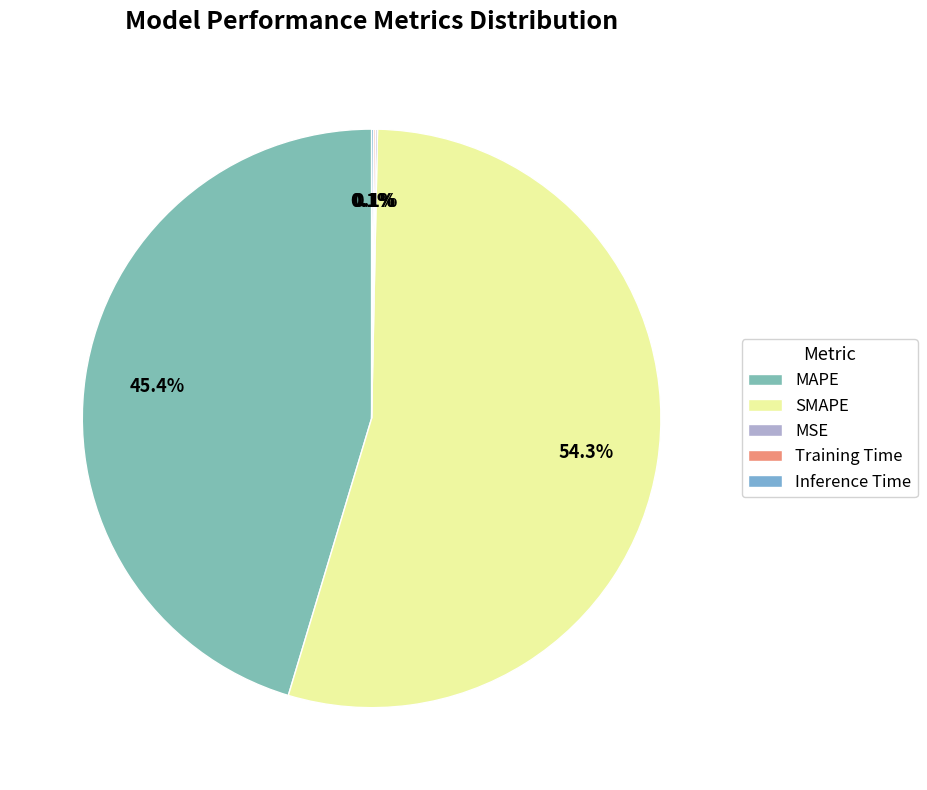

Is SMAPE the majority of the pie?

Yes